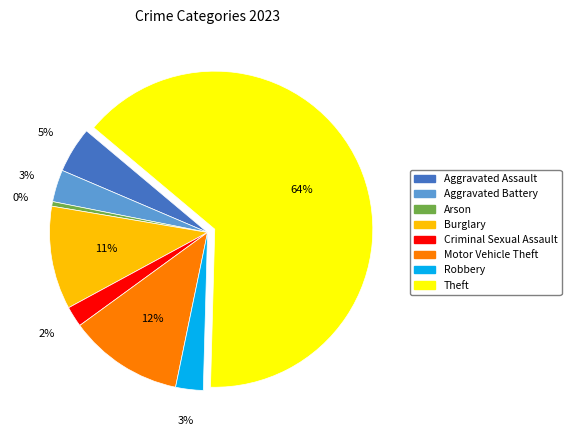

To the nearest percent, what is the average slice percentage?

12%